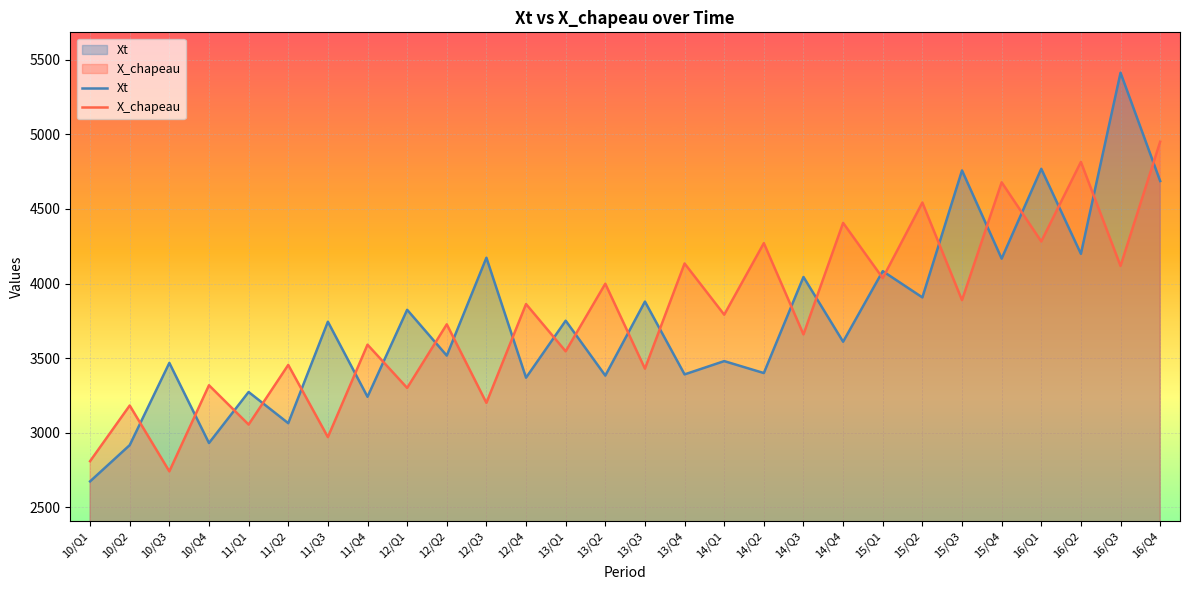

What is the sum of all Xt values?

105116.0